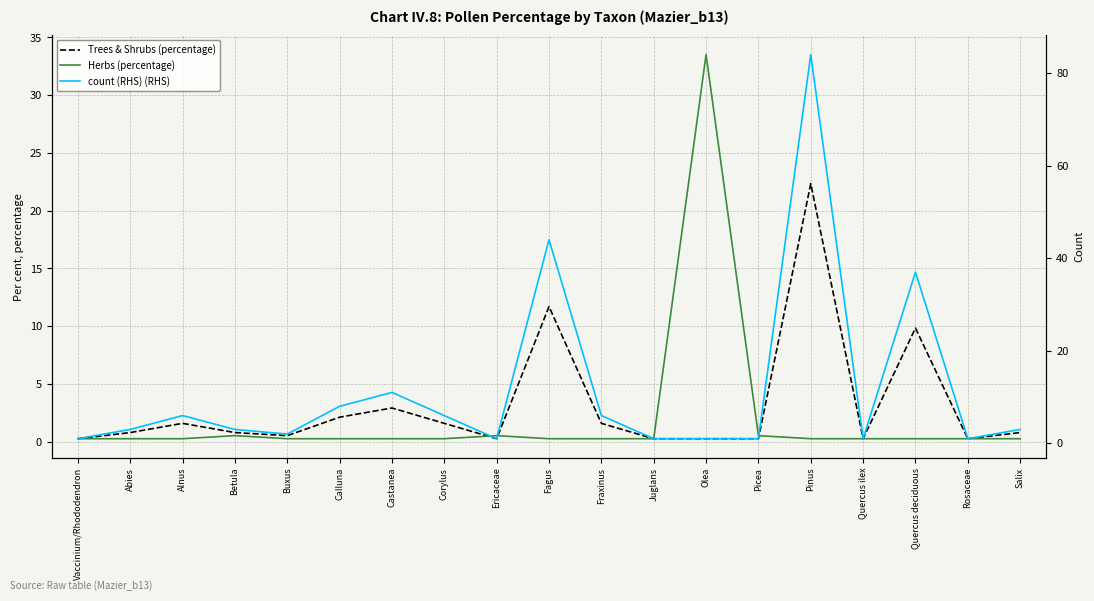

True or false: count (RHS) (RHS) has a value of 2.0 at Fraxinus.

False